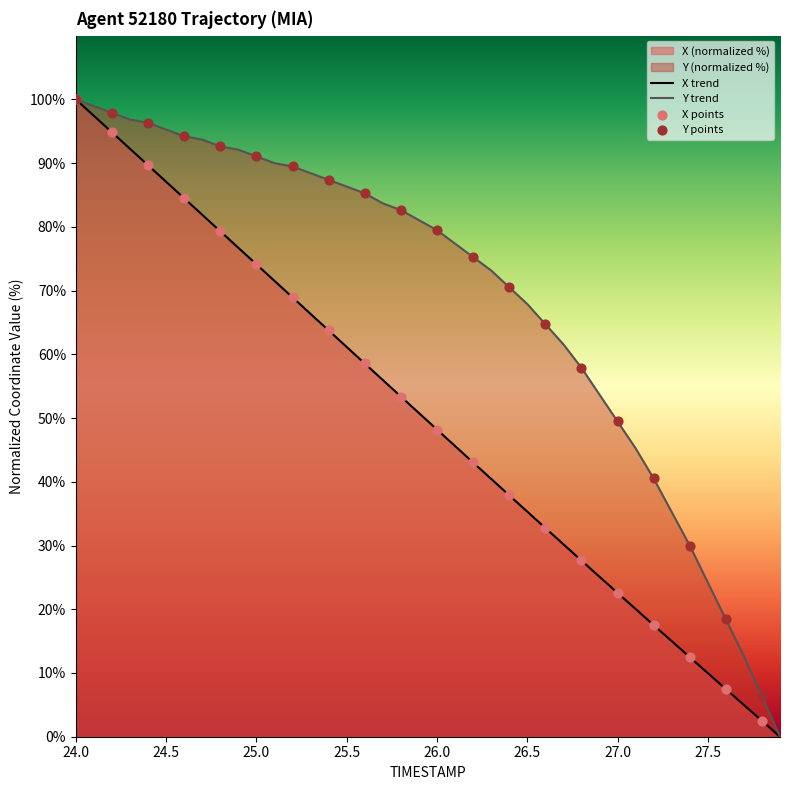

Rank the series by their average value, from highest to lowest.

Y trend, X trend